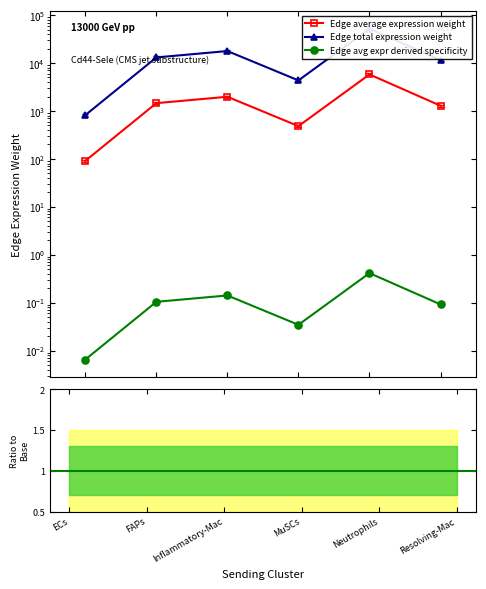

Is it true that Edge avg expr derived specificity equals 0.0 at FAPs?

False